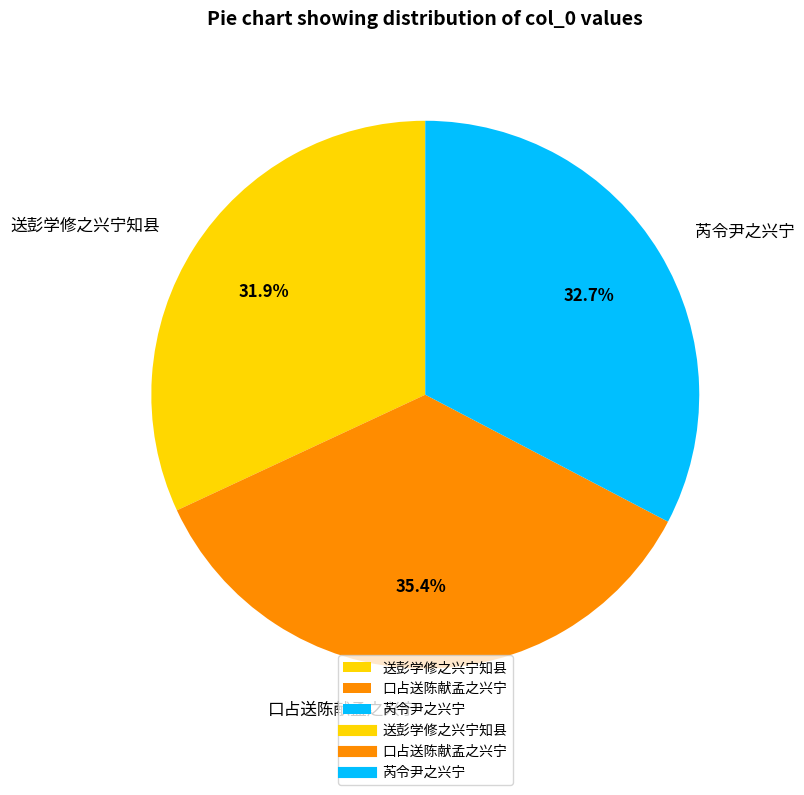

The 送彭学修之兴宁知县 slice represents 43% of the pie. True or false?

False